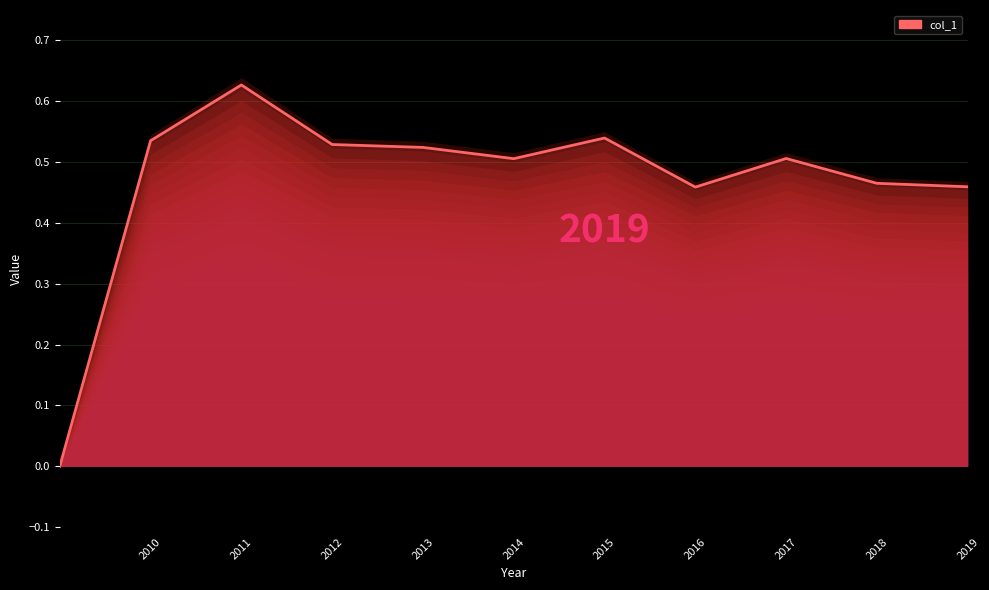

What is the sum of all values?

5.1